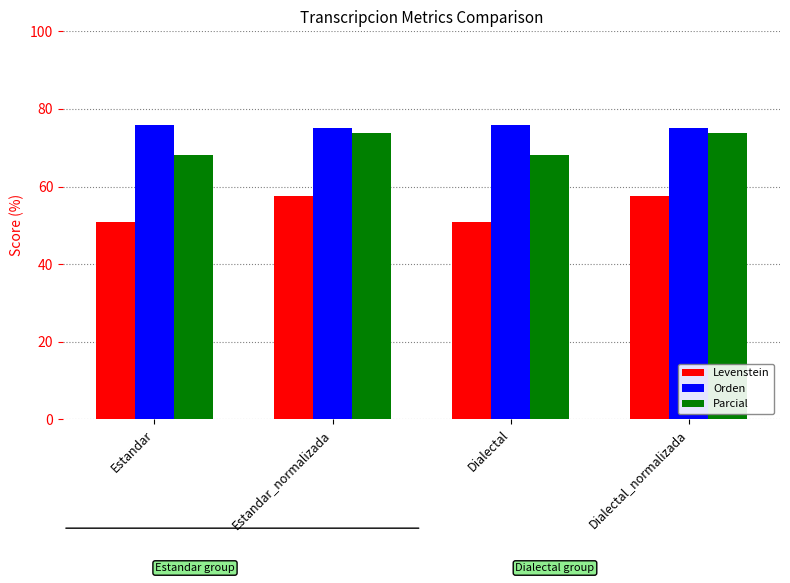

True or false: Orden has a value of 18.0 at Dialectal_normalizada.

False